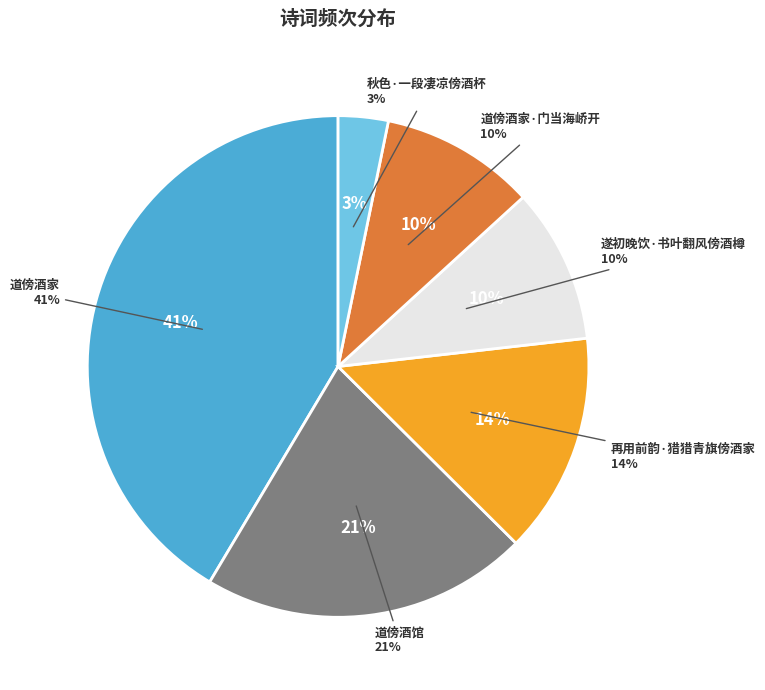

Rank the categories by value from highest to lowest.

道傍酒家, 道傍酒馆, 再用前韵·猎猎青旗傍酒家, 遂初晚饮·书叶翻风傍酒樽, 道傍酒家·门当海峤开, 秋色·一段凄凉傍酒杯